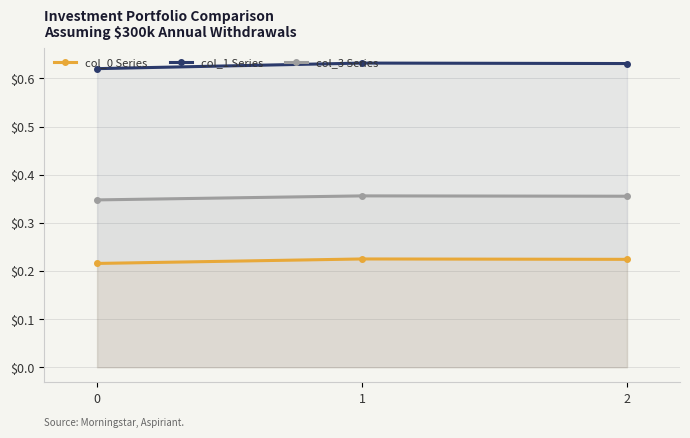

What is the smallest value displayed?

0.2